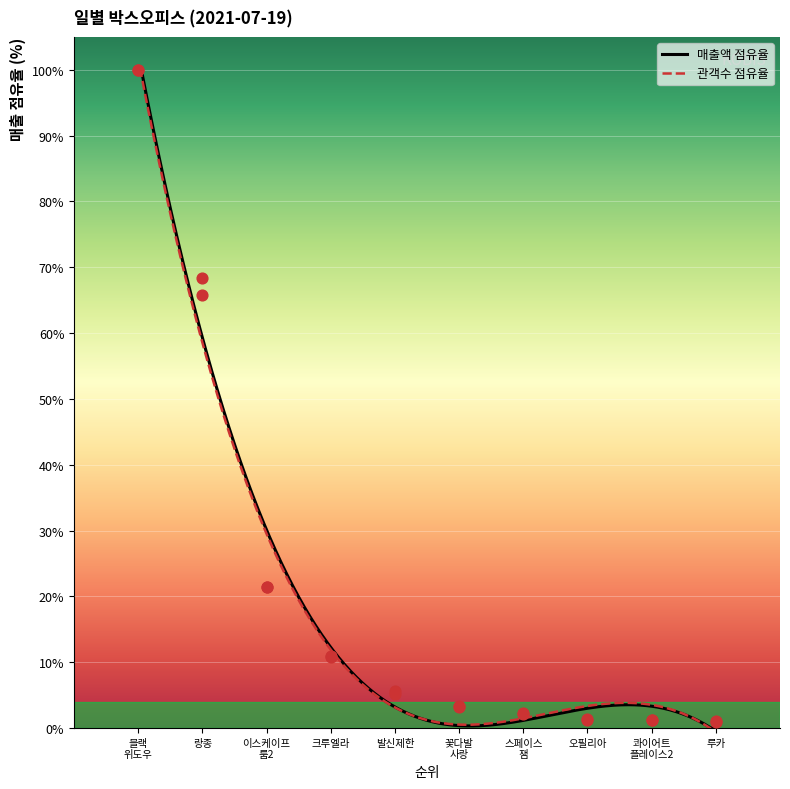

What is the maximum value for 관객수 점유율?

100.0